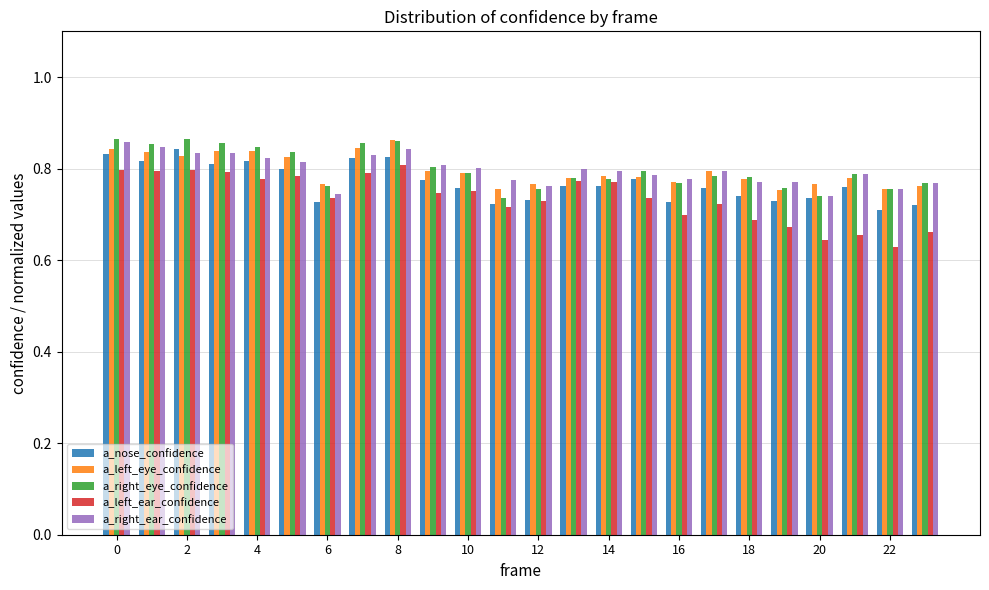

At how many categories does at least one series exceed 0?

24